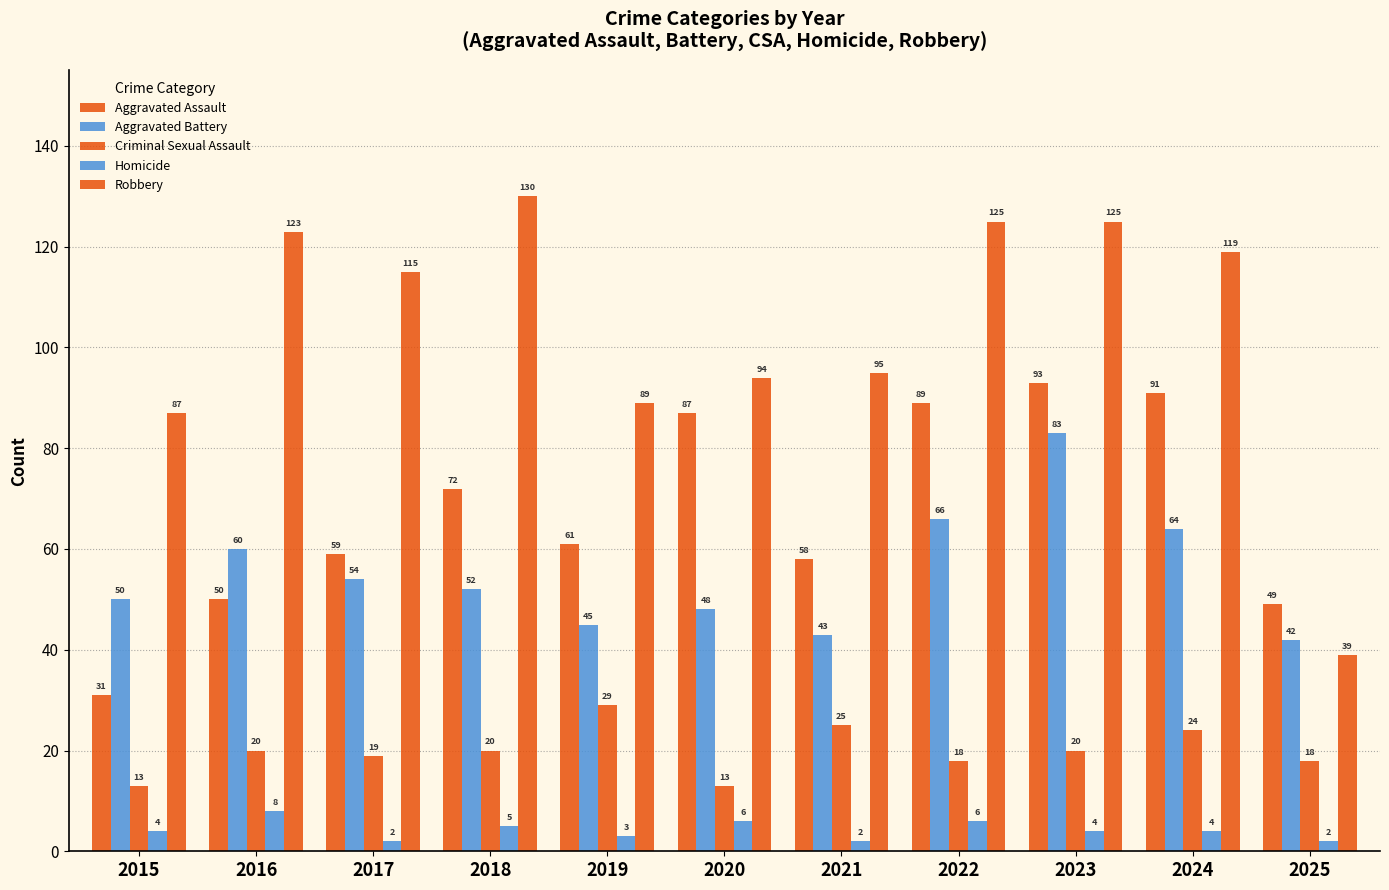

What is the average value of the Aggravated Assault series?

67